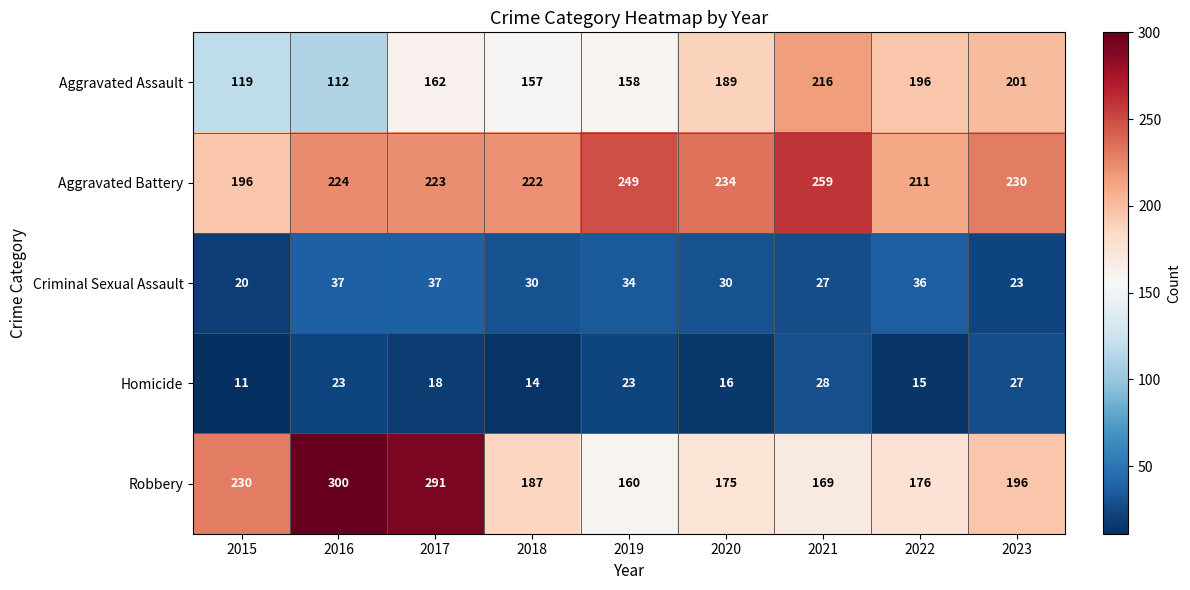

How many categories are shown in the chart?

9